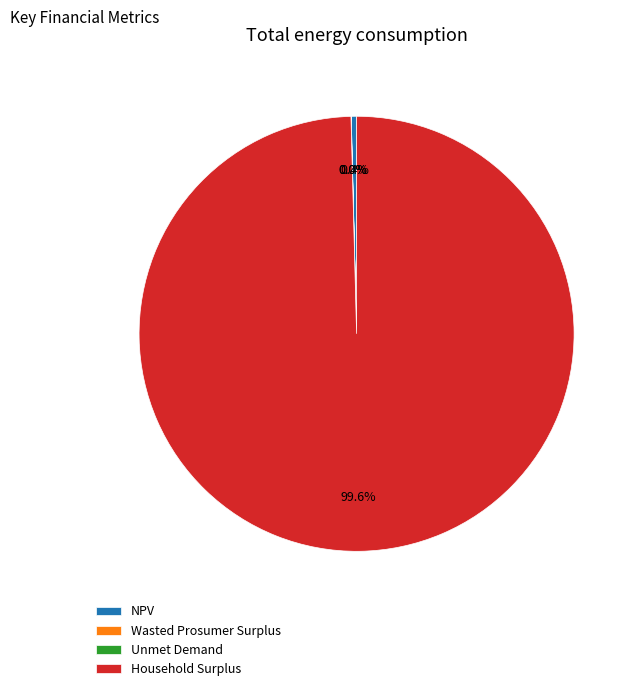

To the nearest percent, what is the average slice percentage?

25%